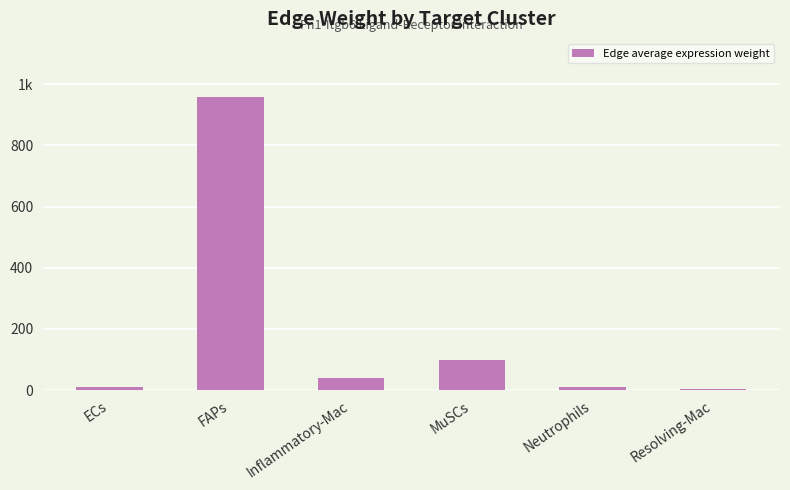

True or false: the data shows 24.2 at MuSCs.

False